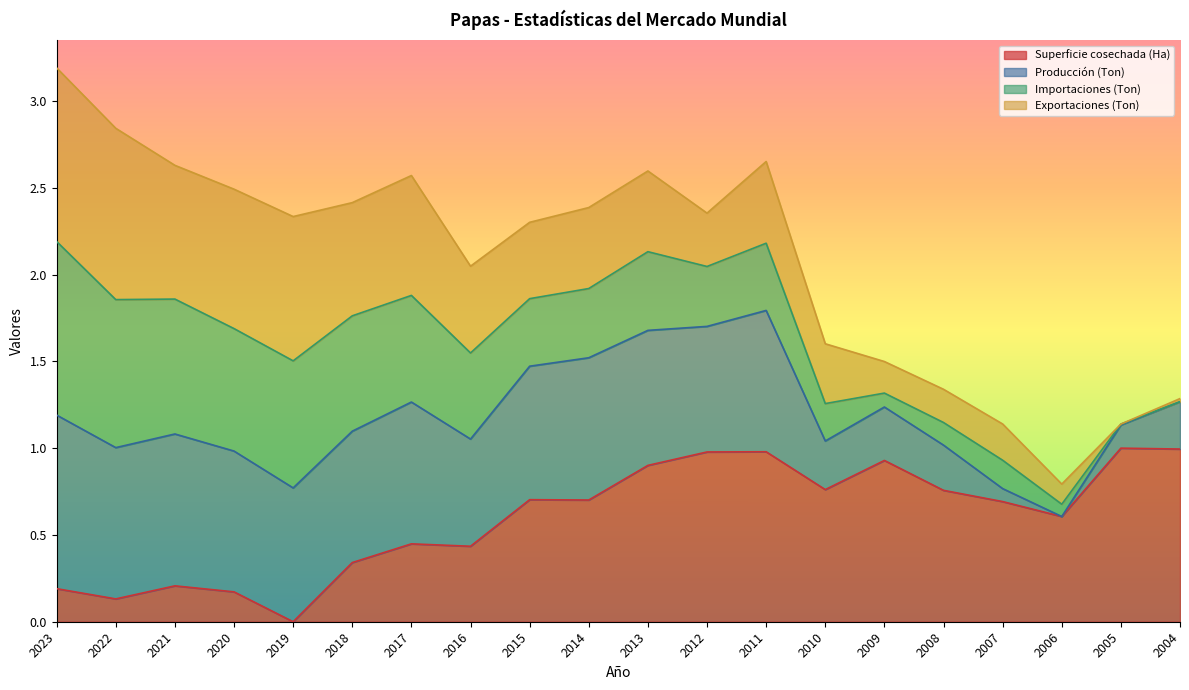

The Producción (Ton) series shows 4.0 at 2012. True or false?

False